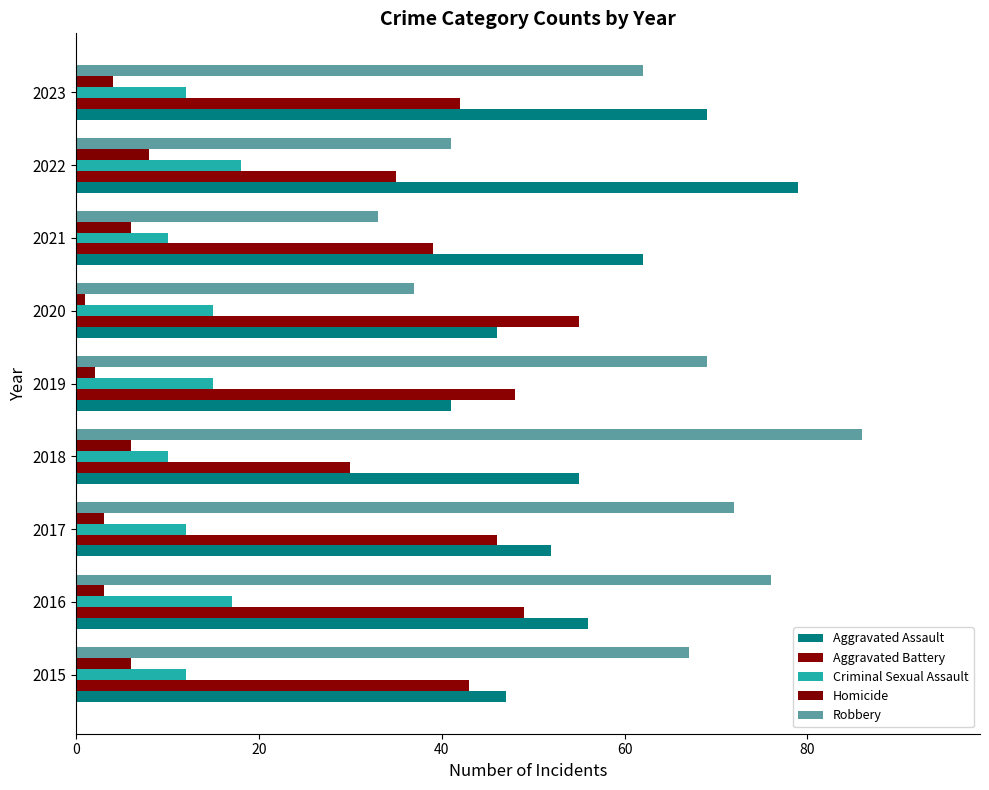

How many categories are shown in the chart?

9